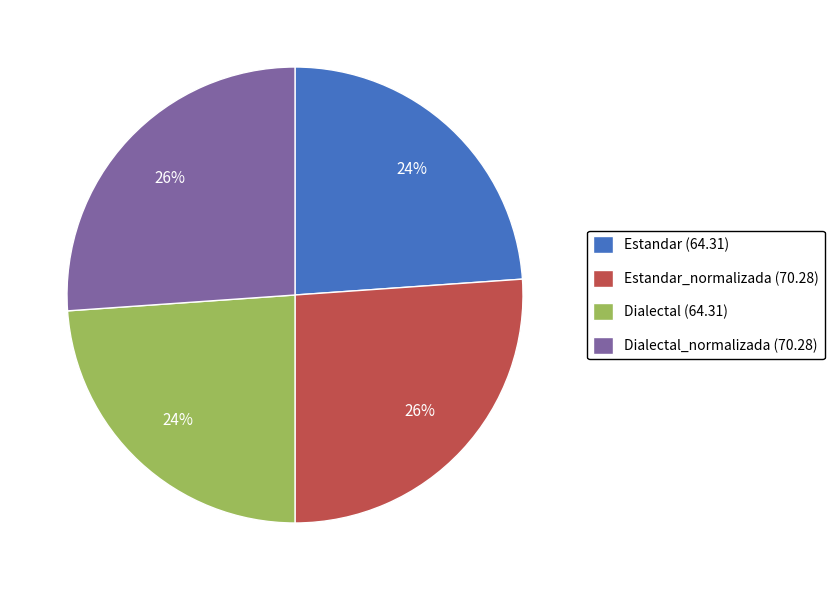

Combined, do Dialectal_normalizada (70.28) and Estandar_normalizada (70.28) account for over 50%?

Yes